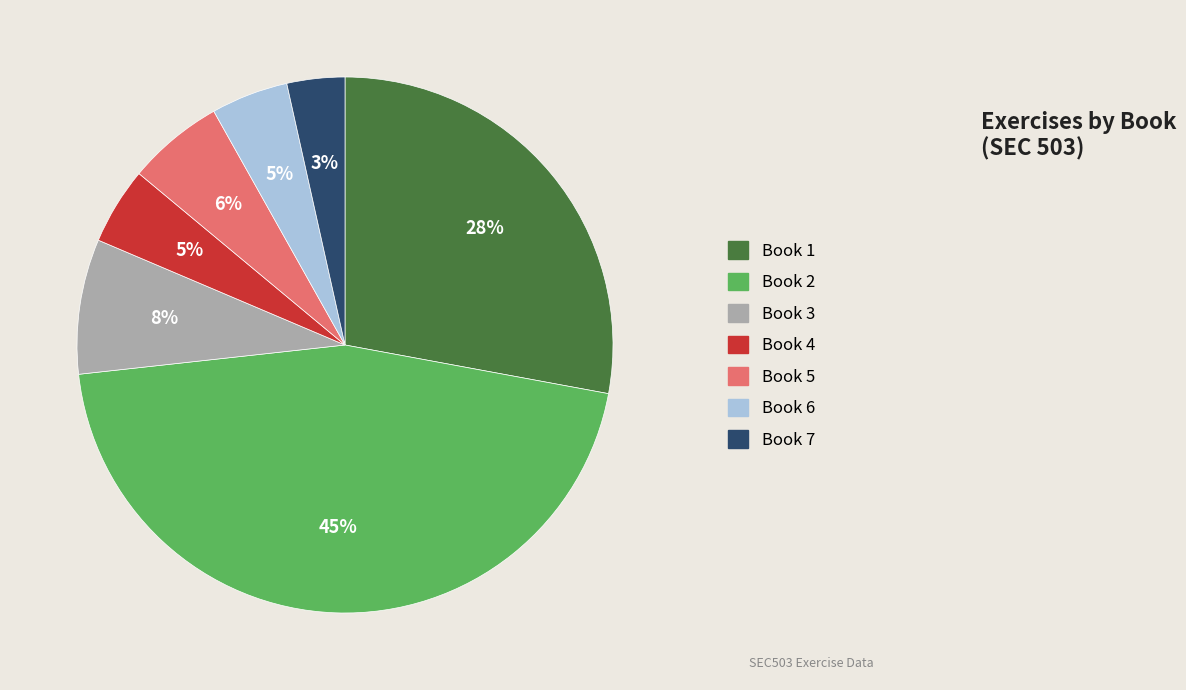

Between Book 2 and Book 1, which is larger?

Book 2